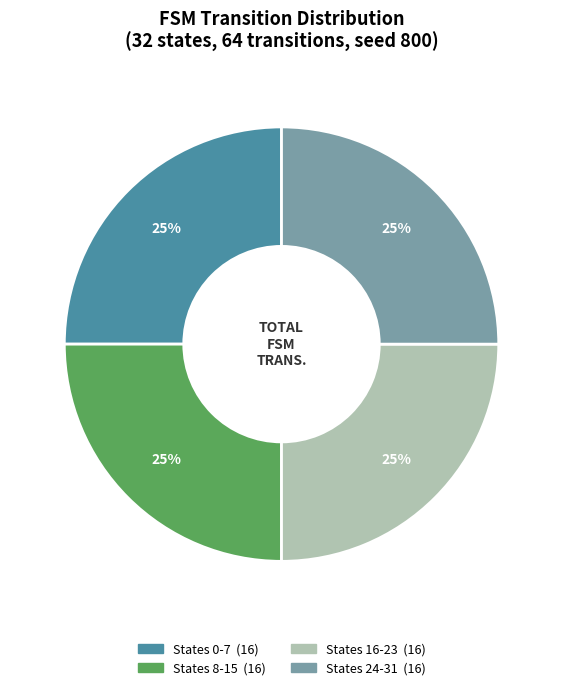

Count the number of slices in the pie.

4